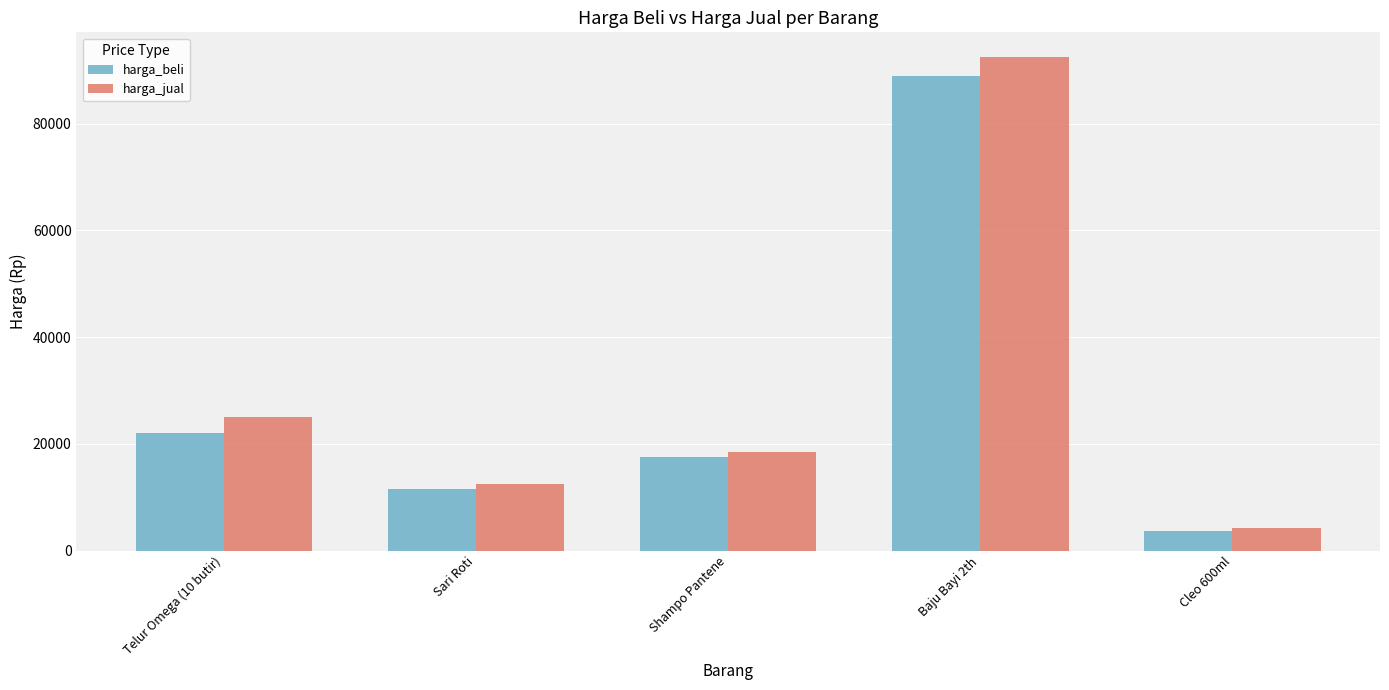

Between Shampo Pantene and Baju Bayi 2th, which series saw the biggest shift?

harga_jual